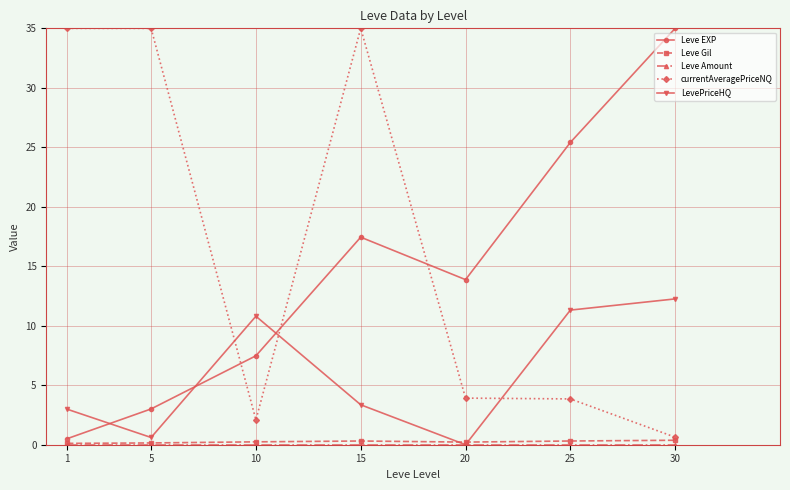

True or false: Leve EXP and currentAveragePriceNQ intersect in this chart.

True